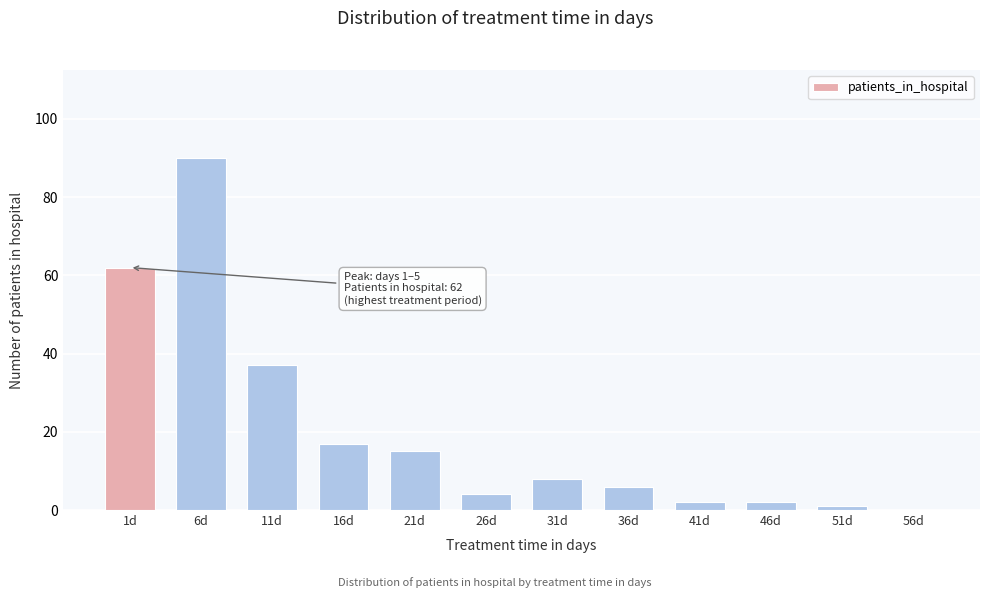

Reading left to right, transcribe all the data shown in this chart.

1d=62	6d=90	11d=37	16d=17	21d=15	26d=4	31d=8	36d=6	41d=2	46d=2	51d=1	56d=0